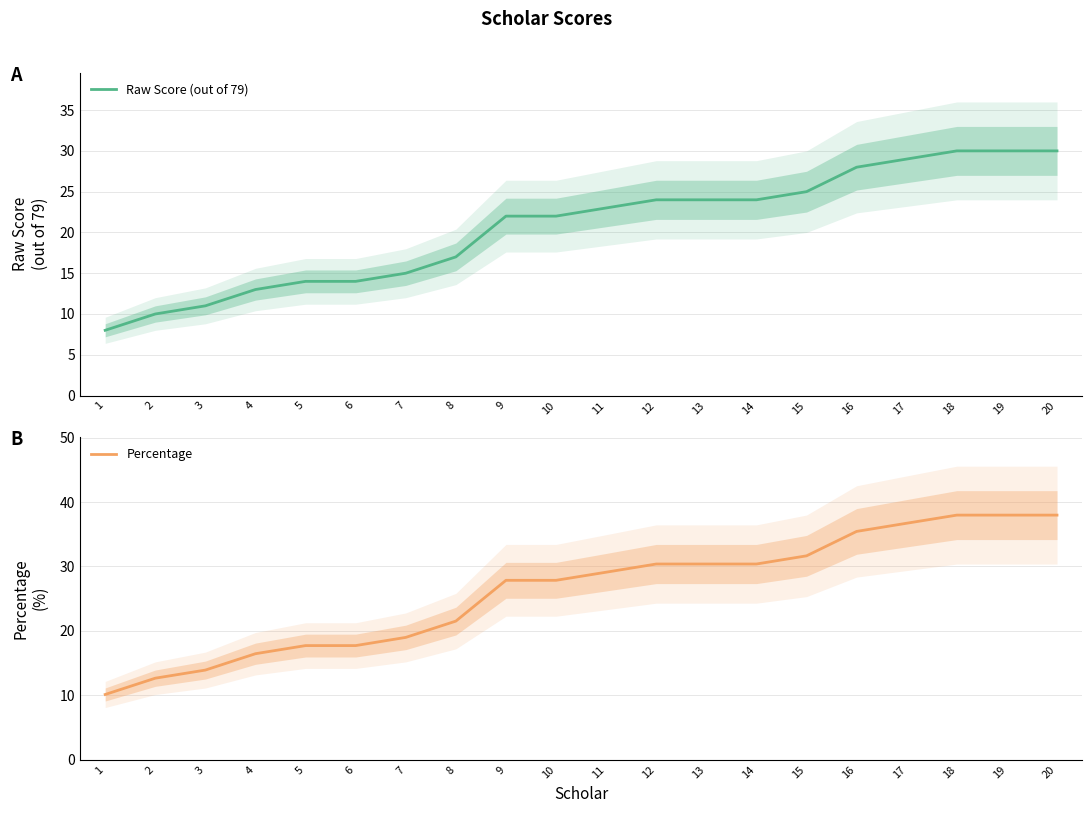

Reading left to right, what are all the values shown in this chart?

Raw Score (out of 79): 1=8.0	2=10.0	3=11.0	4=13.0	5=14.0	6=14.0	7=15.0	8=17.0	9=22.0	10=22.0	11=23.0	12=24.0	13=24.0	14=24.0	15=25.0	16=28.0	17=29.0	18=30.0	19=30.0	20=30.0
Percentage: 1=10.1	2=12.7	3=13.9	4=16.5	5=17.7	6=17.7	7=19.0	8=21.5	9=27.9	10=27.9	11=29.1	12=30.4	13=30.4	14=30.4	15=31.6	16=35.4	17=36.7	18=38.0	19=38.0	20=38.0